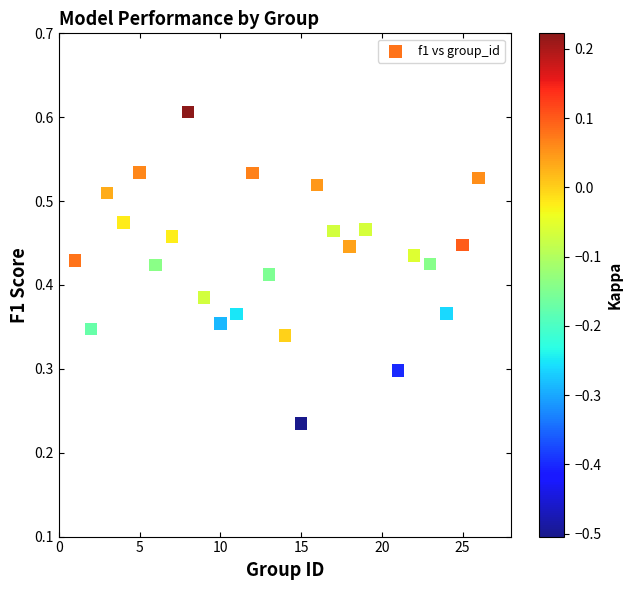

What is the range of X values (max minus min)?

25.0